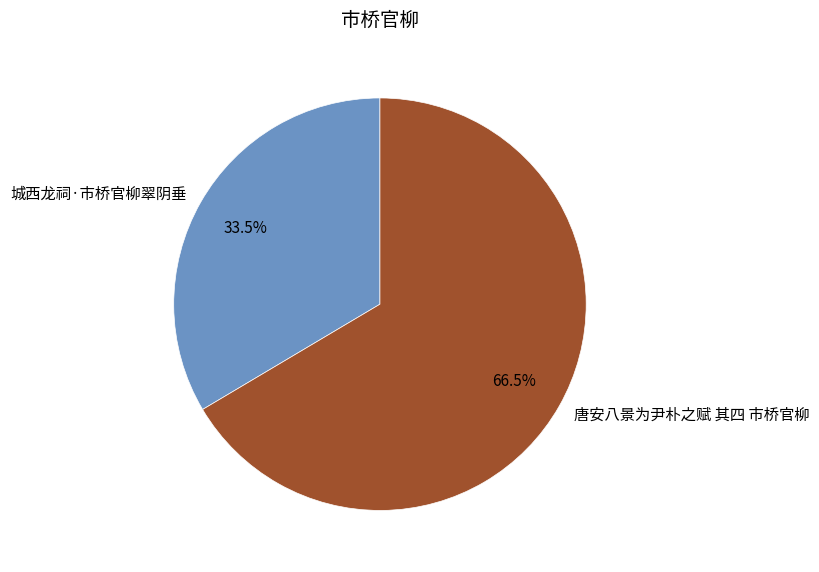

Combined, what portion of the pie is 城西龙祠·市桥官柳翠阴垂 and 唐安八景为尹朴之赋 其四 市桥官柳?

100.0%